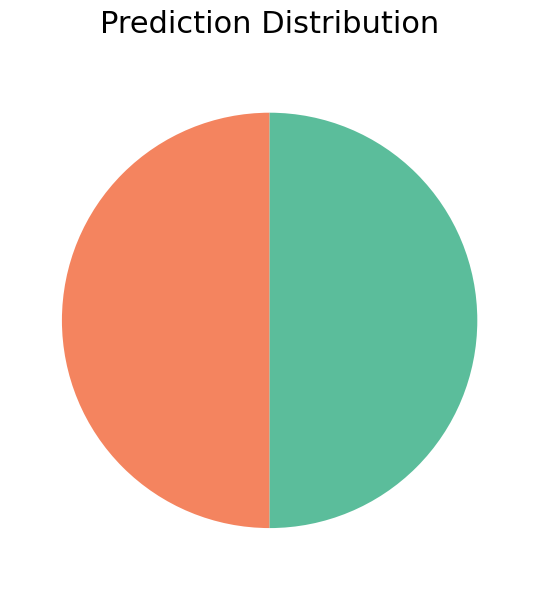

How many slices are in this pie chart?

2